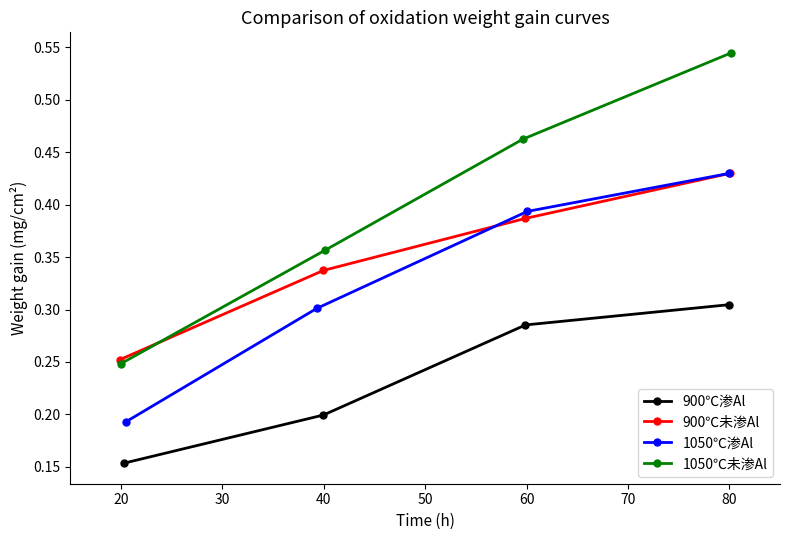

What is the minimum value for 900℃渗Al?

0.2